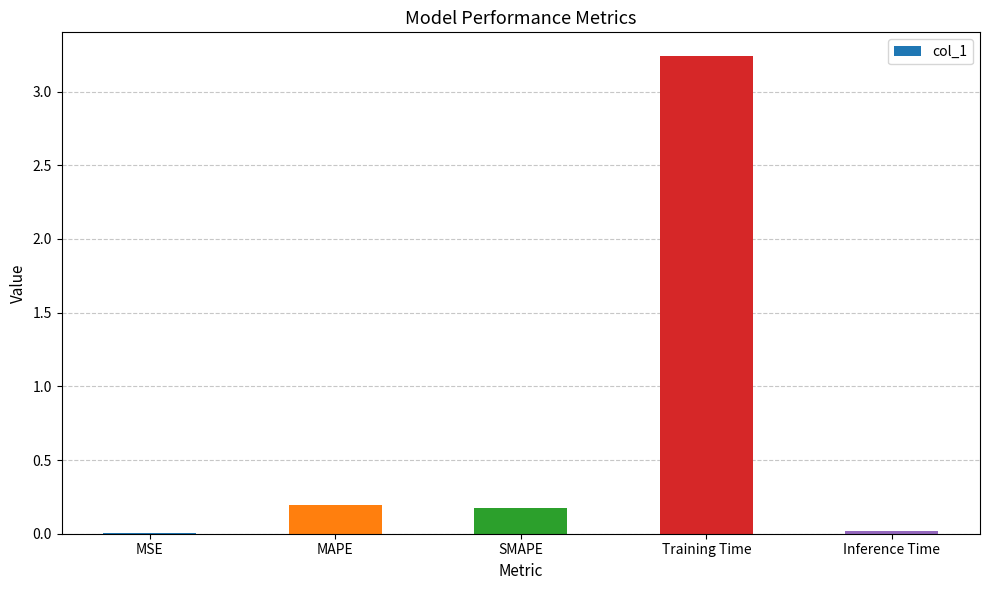

The value at Training Time is 1.8. True or false?

False